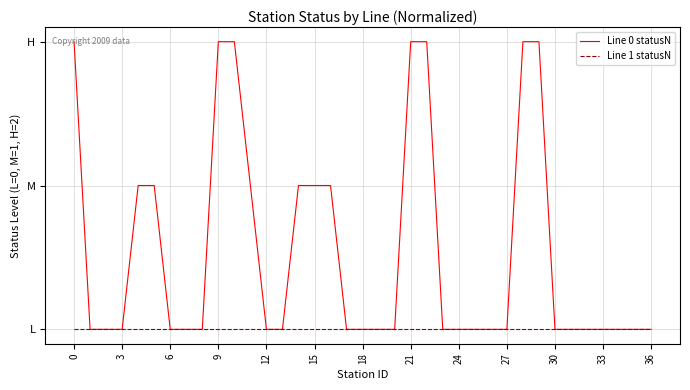

True or false: Line 1 statusN and Line 0 statusN intersect in this chart.

False